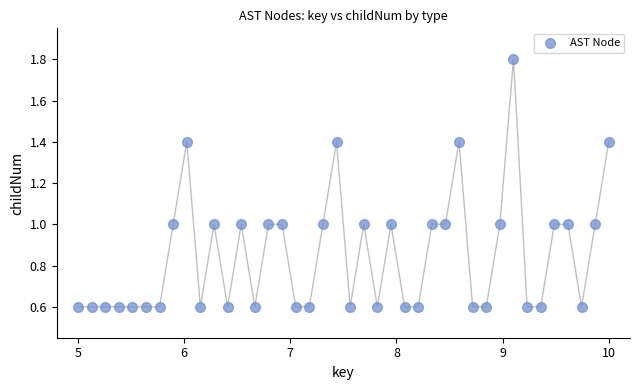

What is the range of Y values (max minus min)?

1.2